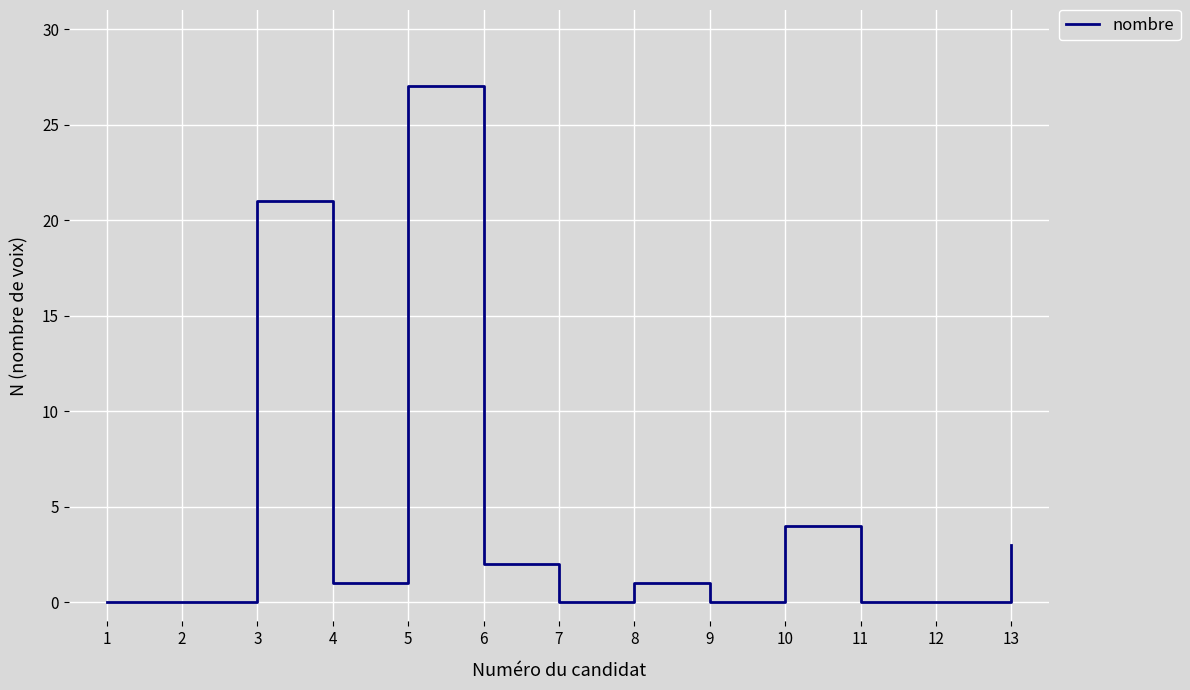

Which label corresponds to the largest value in the chart?

5